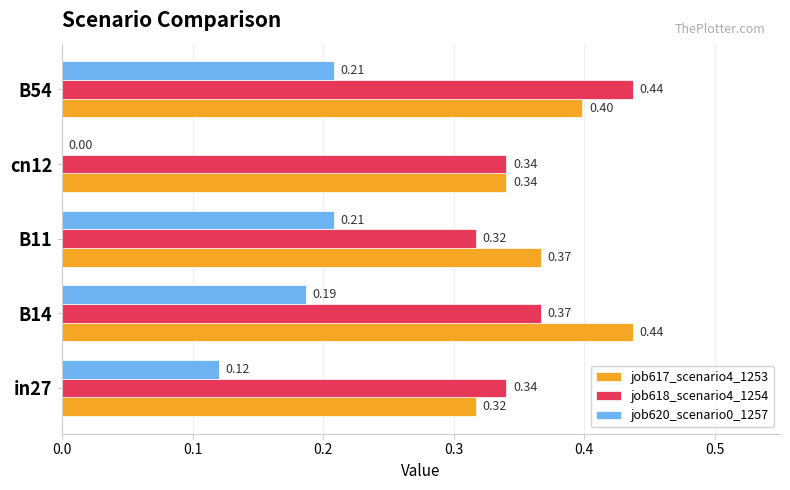

Is the value of job618_scenario4_1254 at cn12 greater than the value of job620_scenario0_1257 at in27?

Yes